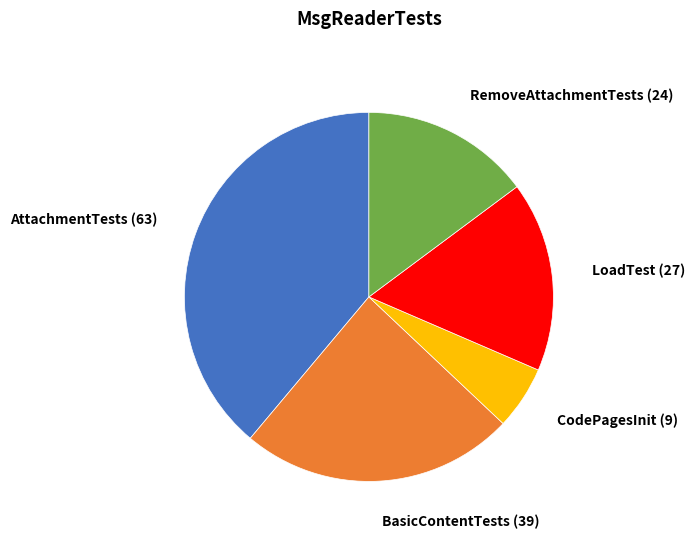

Is there any slice that represents more than half of the pie?

No